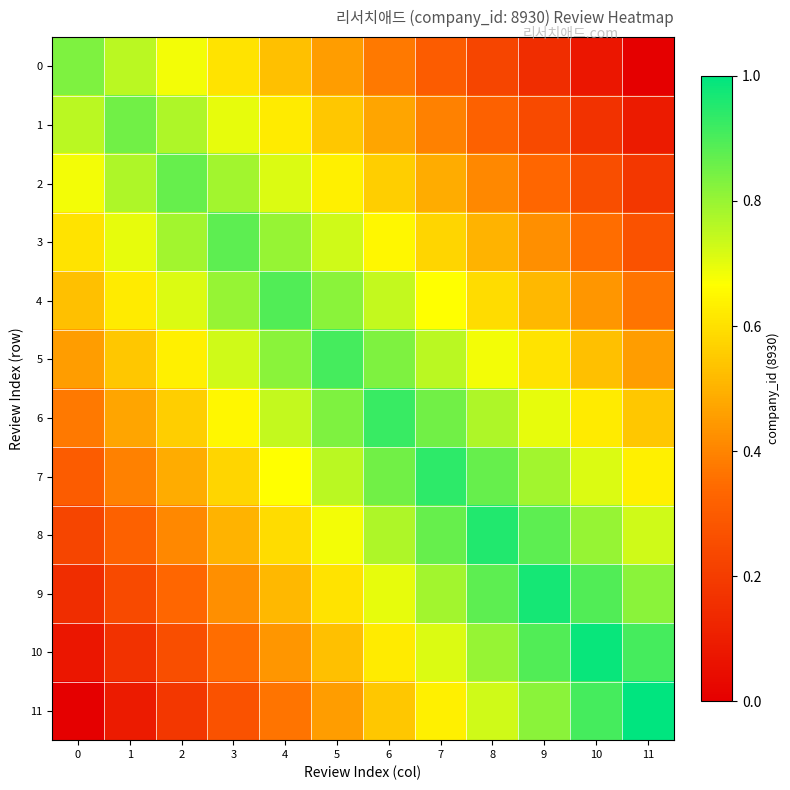

Reading left to right, transcribe all the data shown in this chart.

0: 0=0.8	1=0.8	2=0.7	3=0.6	4=0.5	5=0.5	6=0.4	7=0.3	8=0.2	9=0.2	10=0.1	11=0.0
1: 0=0.8	1=0.8	2=0.8	3=0.7	4=0.6	5=0.5	6=0.5	7=0.4	8=0.3	9=0.2	10=0.2	11=0.1
2: 0=0.7	1=0.8	2=0.9	3=0.8	4=0.7	5=0.6	6=0.6	7=0.5	8=0.4	9=0.3	10=0.3	11=0.2
3: 0=0.6	1=0.7	2=0.8	3=0.9	4=0.8	5=0.7	6=0.7	7=0.6	8=0.5	9=0.4	10=0.3	11=0.3
4: 0=0.5	1=0.6	2=0.7	3=0.8	4=0.9	5=0.8	6=0.7	7=0.7	8=0.6	9=0.5	10=0.4	11=0.4
5: 0=0.5	1=0.5	2=0.6	3=0.7	4=0.8	5=0.9	6=0.8	7=0.8	8=0.7	9=0.6	10=0.5	11=0.5
6: 0=0.4	1=0.5	2=0.6	3=0.7	4=0.7	5=0.8	6=0.9	7=0.8	8=0.8	9=0.7	10=0.6	11=0.5
7: 0=0.3	1=0.4	2=0.5	3=0.6	4=0.7	5=0.8	6=0.8	7=0.9	8=0.9	9=0.8	10=0.7	11=0.6
8: 0=0.2	1=0.3	2=0.4	3=0.5	4=0.6	5=0.7	6=0.8	7=0.9	8=1.0	9=0.9	10=0.8	11=0.7
9: 0=0.2	1=0.2	2=0.3	3=0.4	4=0.5	5=0.6	6=0.7	7=0.8	8=0.9	9=1.0	10=0.9	11=0.8
10: 0=0.1	1=0.2	2=0.3	3=0.3	4=0.4	5=0.5	6=0.6	7=0.7	8=0.8	9=0.9	10=1.0	11=0.9
11: 0=0.0	1=0.1	2=0.2	3=0.3	4=0.4	5=0.5	6=0.5	7=0.6	8=0.7	9=0.8	10=0.9	11=1.0